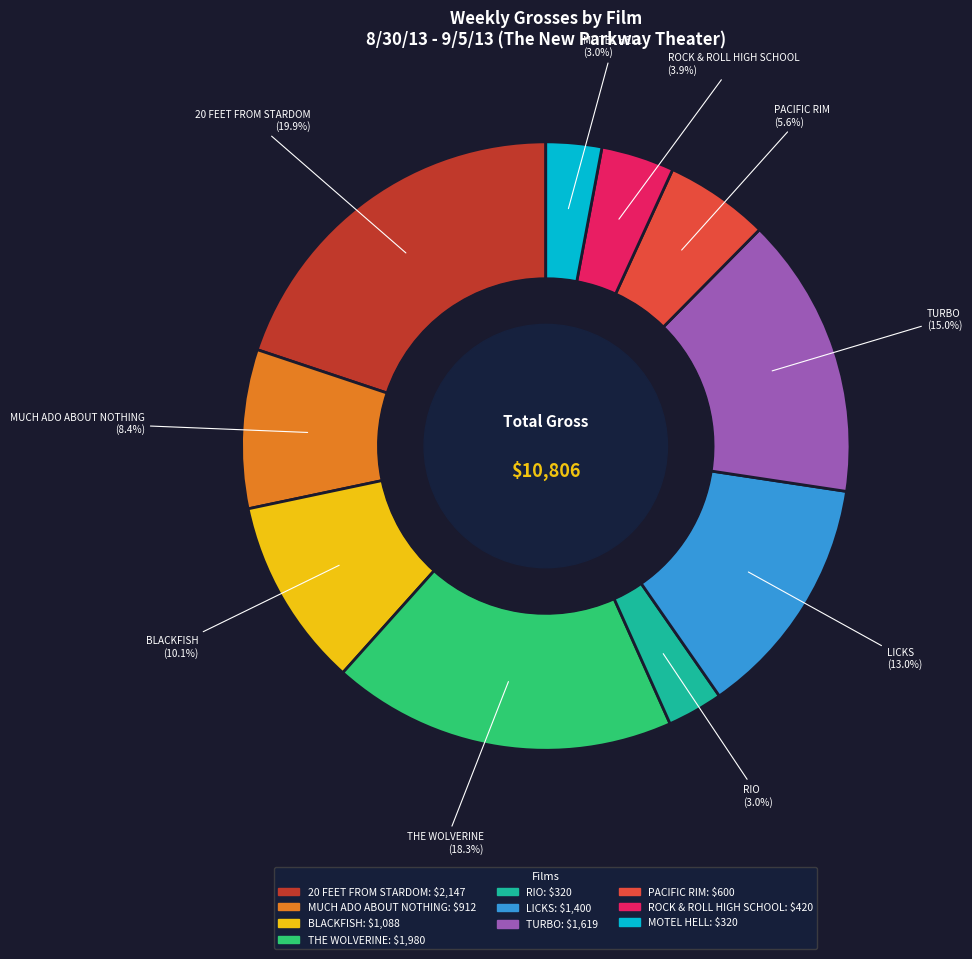

What is the ratio of the value at ROCK & ROLL HIGH SCHOOL to the value at BLACKFISH?

0.4